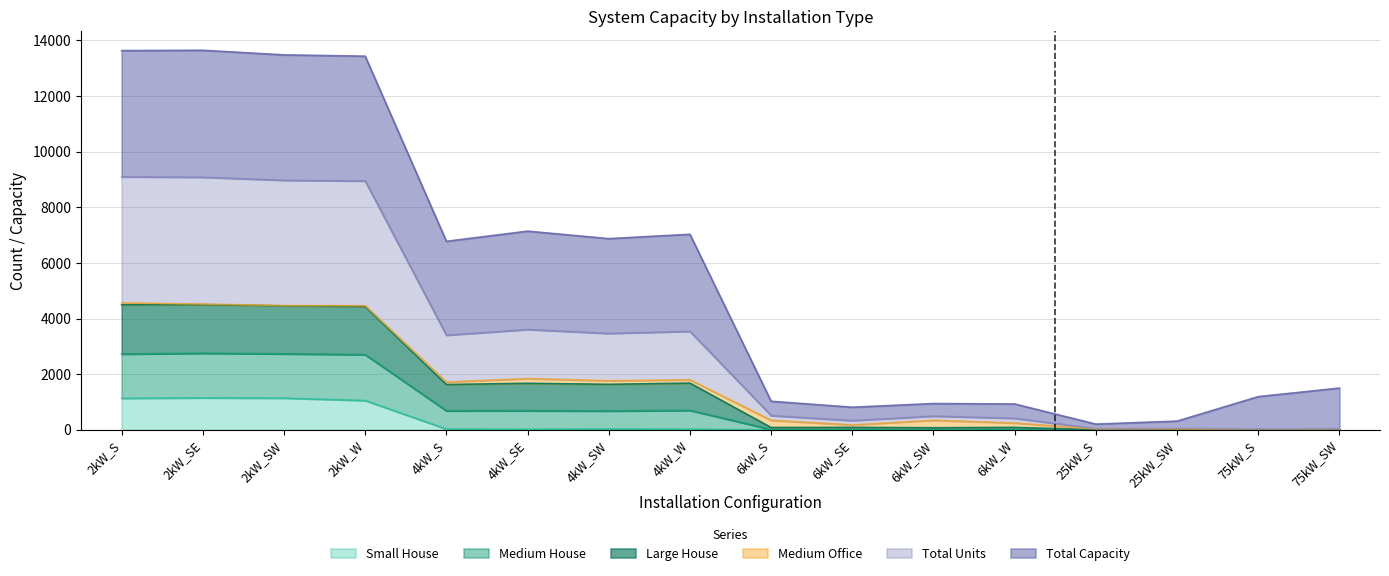

What is the highest value of the Small House series?

1152.0